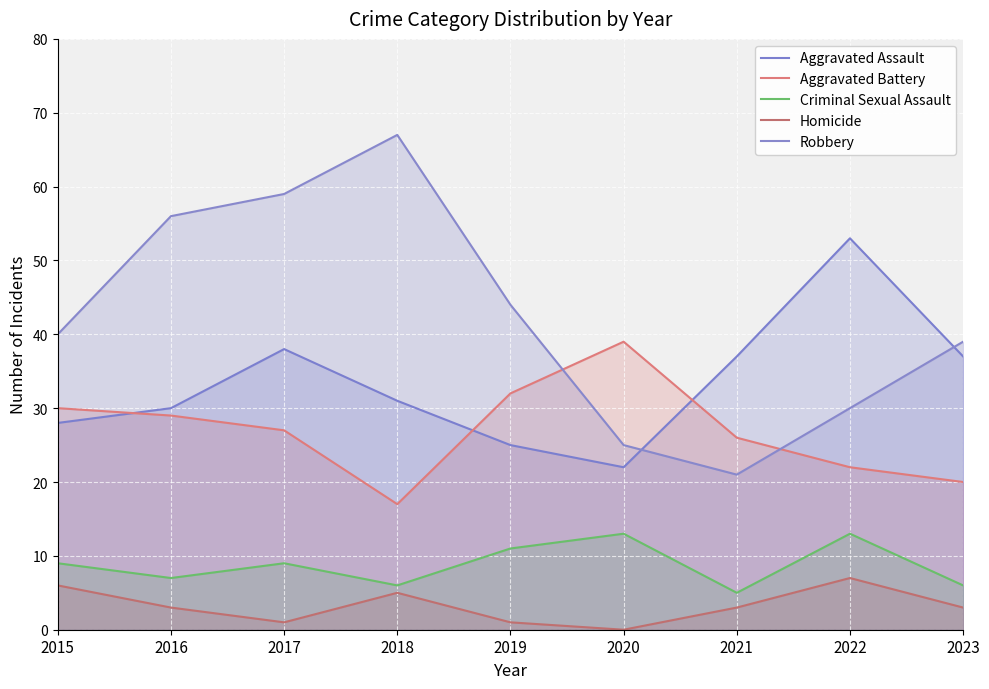

What is the sum of all Criminal Sexual Assault values?

79